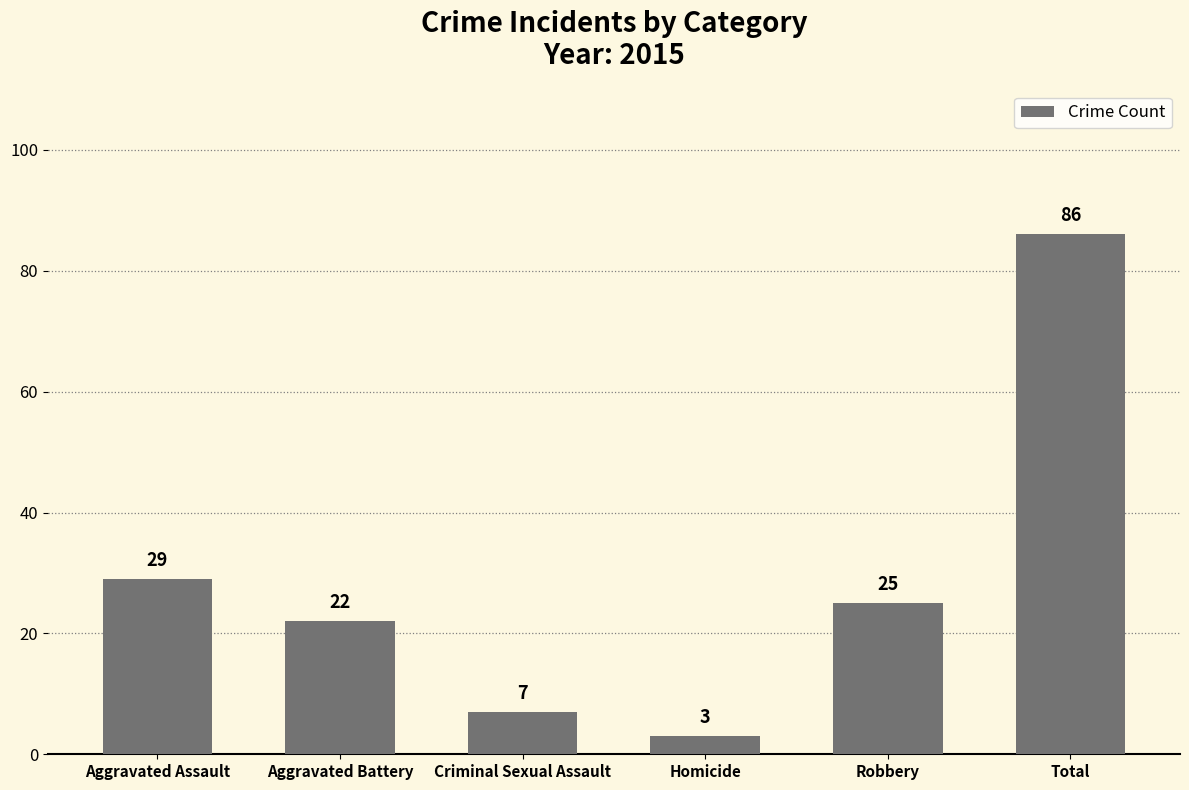

How many bars are there in total?

6